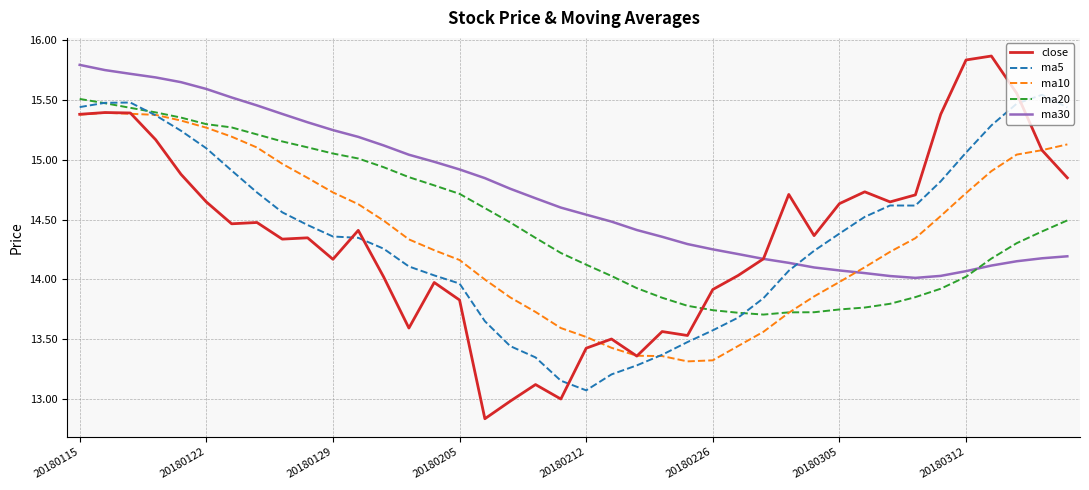

Is this an area chart (filled region under the line)?

No